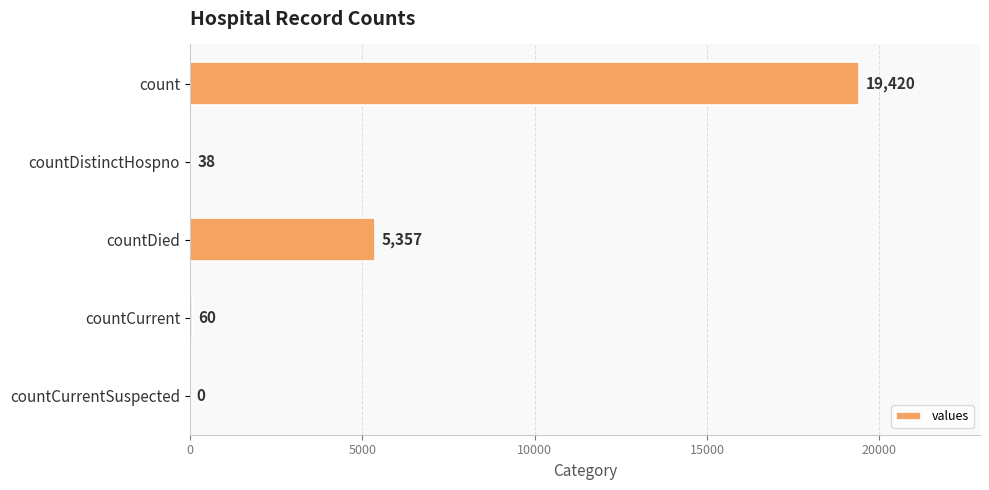

Reading top to bottom, list all the values displayed in this chart.

count=19420	countDistinctHospno=38	countDied=5357	countCurrent=60	countCurrentSuspected=0